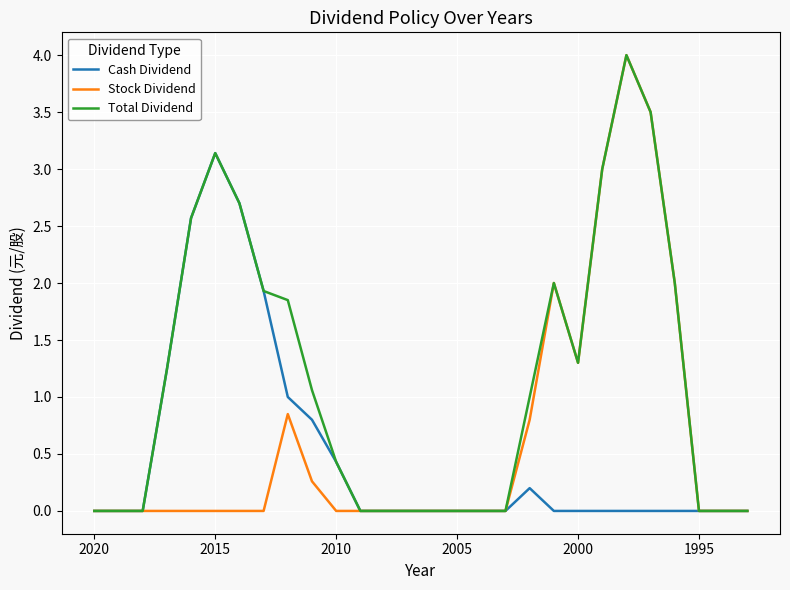

True or false: Total Dividend and Cash Dividend intersect in this chart.

False